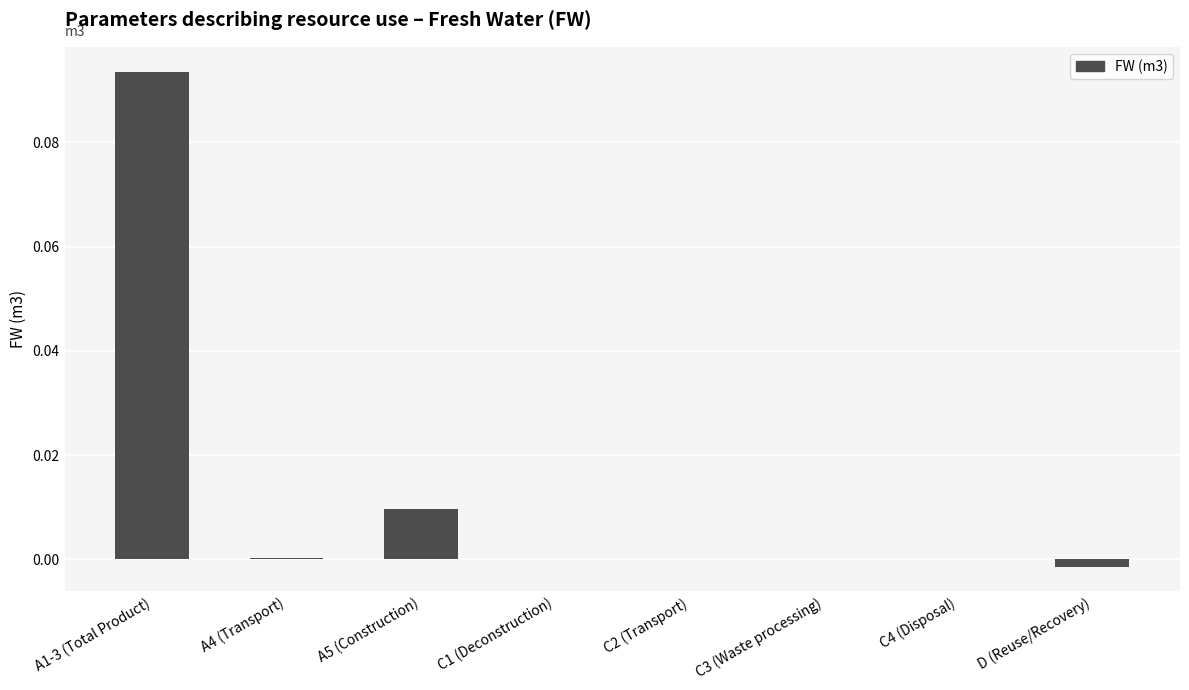

The value at A1-3 (Total Product) is 0.0. True or false?

False